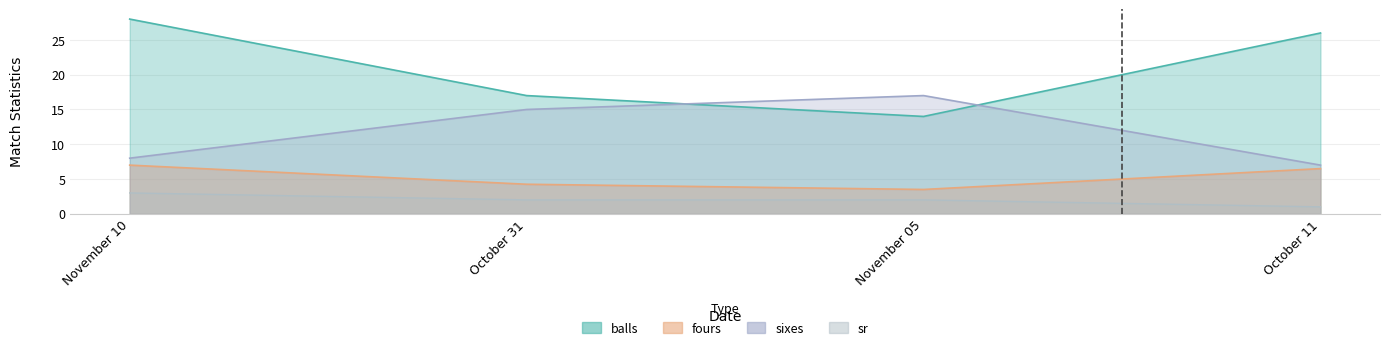

How many data points in sr are less than 2?

1